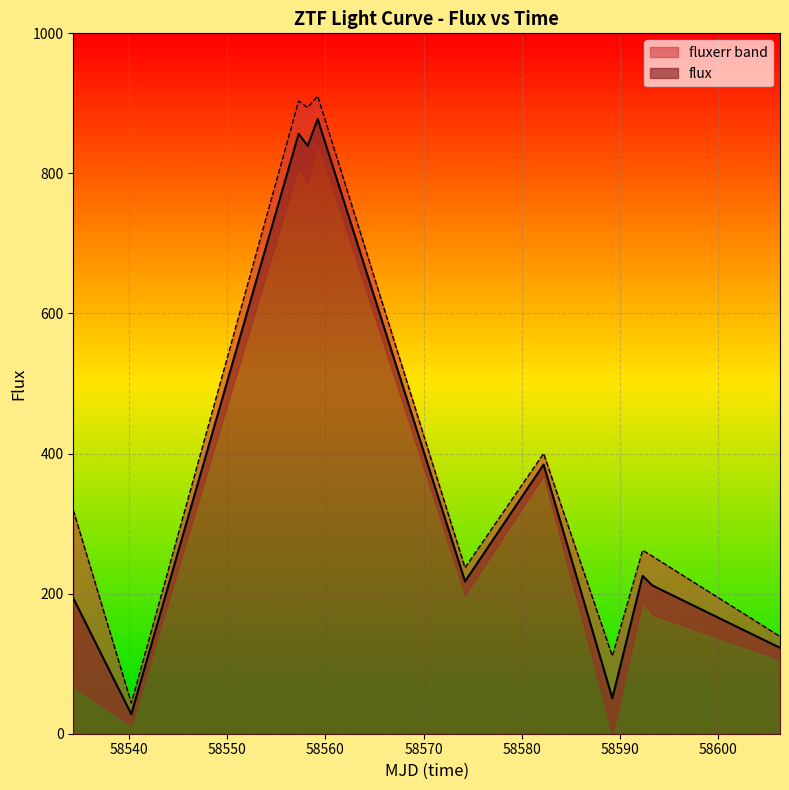

Count the number of values greater than 217.

6